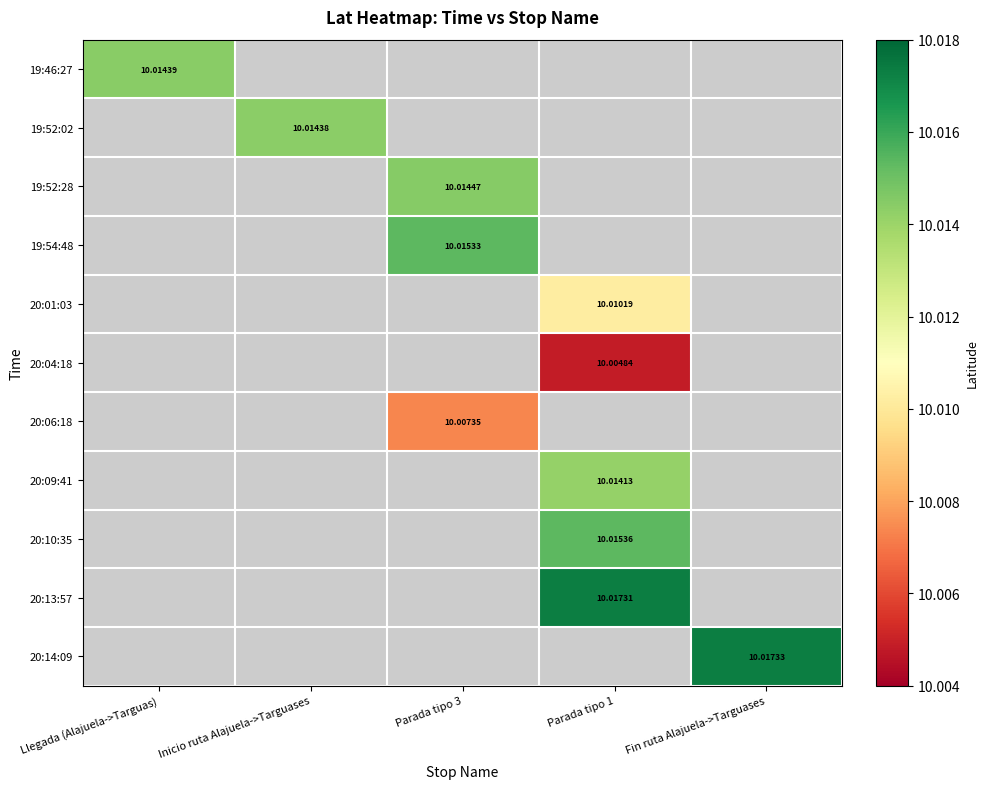

Which series has the largest range (max minus min)?

19:46:27